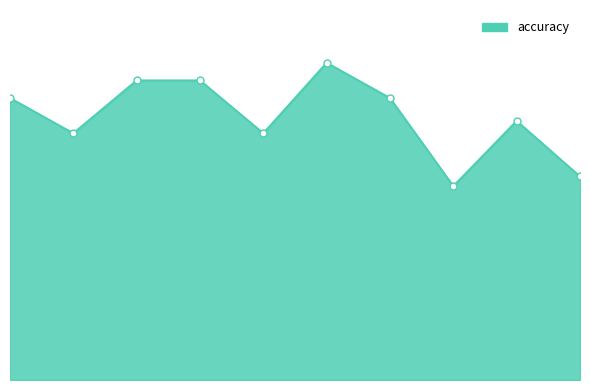

True or false: the data has more than 1 interior local peaks.

True